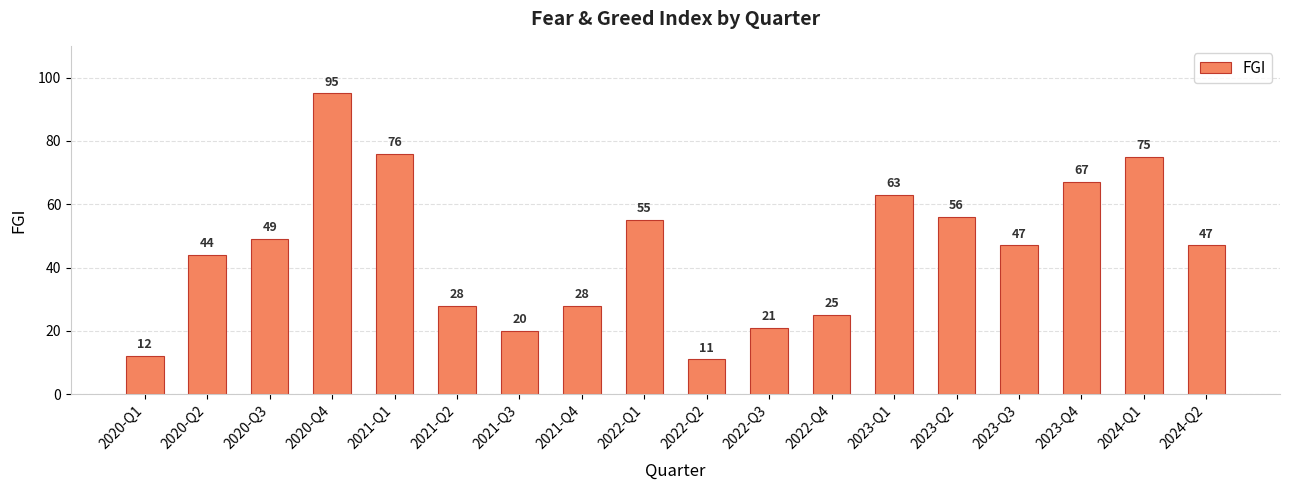

What is the change in value from 2020-Q1 to 2022-Q4?

+13